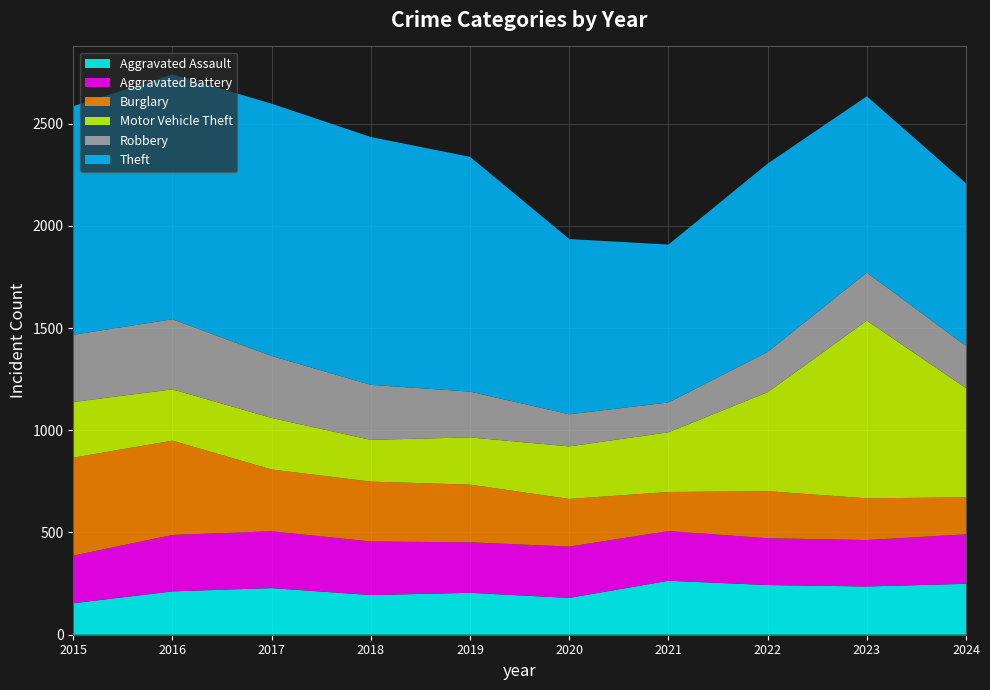

Reading left to right, transcribe all the data shown in this chart.

Aggravated Assault: 2015=154	2016=212	2017=228	2018=194	2019=205	2020=180	2021=264	2022=243	2023=236	2024=249
Aggravated Battery: 2015=233	2016=276	2017=278	2018=262	2019=247	2020=251	2021=243	2022=229	2023=227	2024=242
Burglary: 2015=479	2016=461	2017=302	2018=293	2019=282	2020=233	2021=191	2022=230	2023=204	2024=181
Motor Vehicle Theft: 2015=272	2016=251	2017=252	2018=204	2019=231	2020=257	2021=292	2022=484	2023=869	2024=534
Robbery: 2015=329	2016=343	2017=303	2018=269	2019=224	2020=157	2021=146	2022=197	2023=235	2024=206
Theft: 2015=1118	2016=1197	2017=1234	2018=1212	2019=1148	2020=857	2021=772	2022=921	2023=862	2024=795